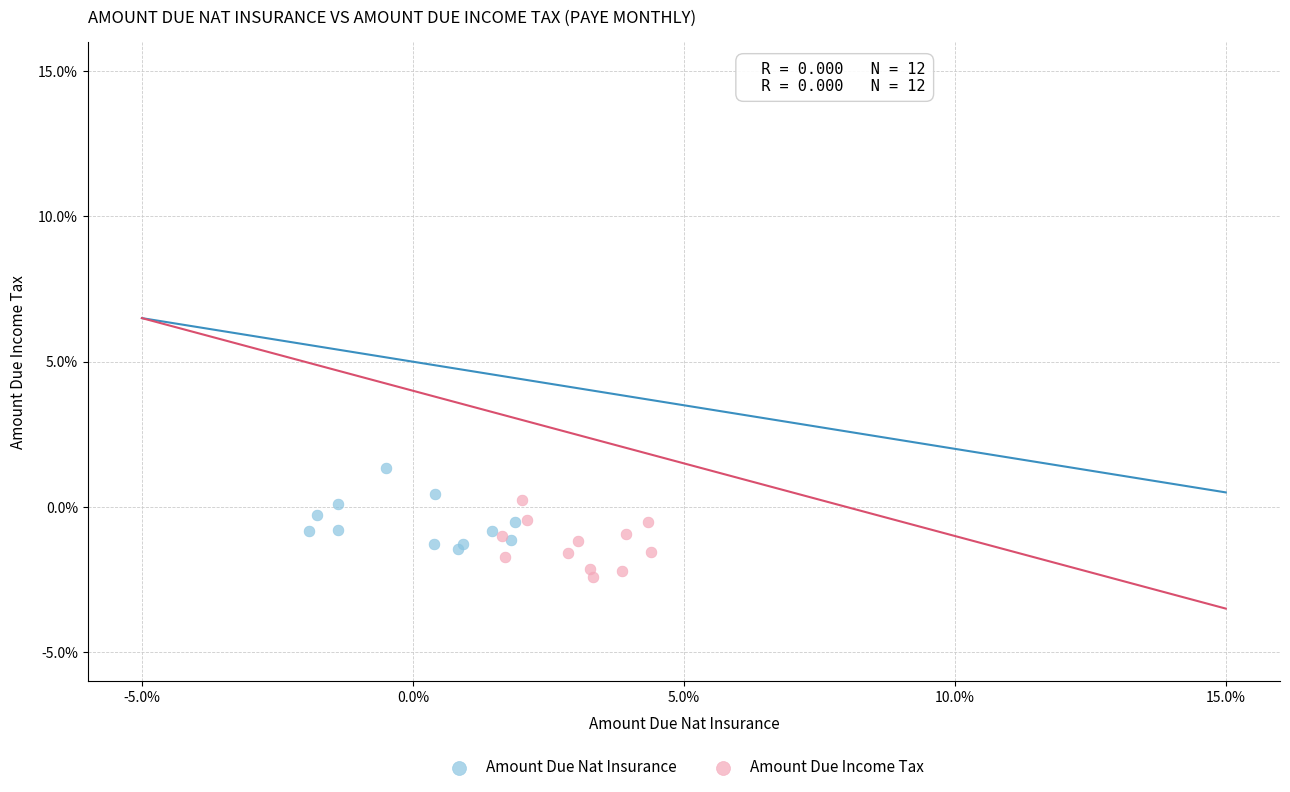

What are all the series names shown in the legend?

Amount Due Nat Insurance, Amount Due Income Tax